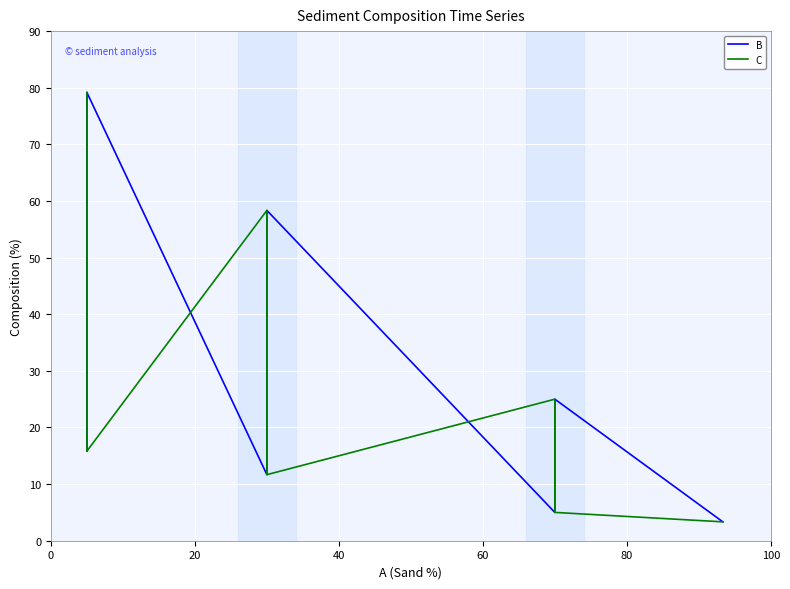

How many data points in C are less than 25?

5